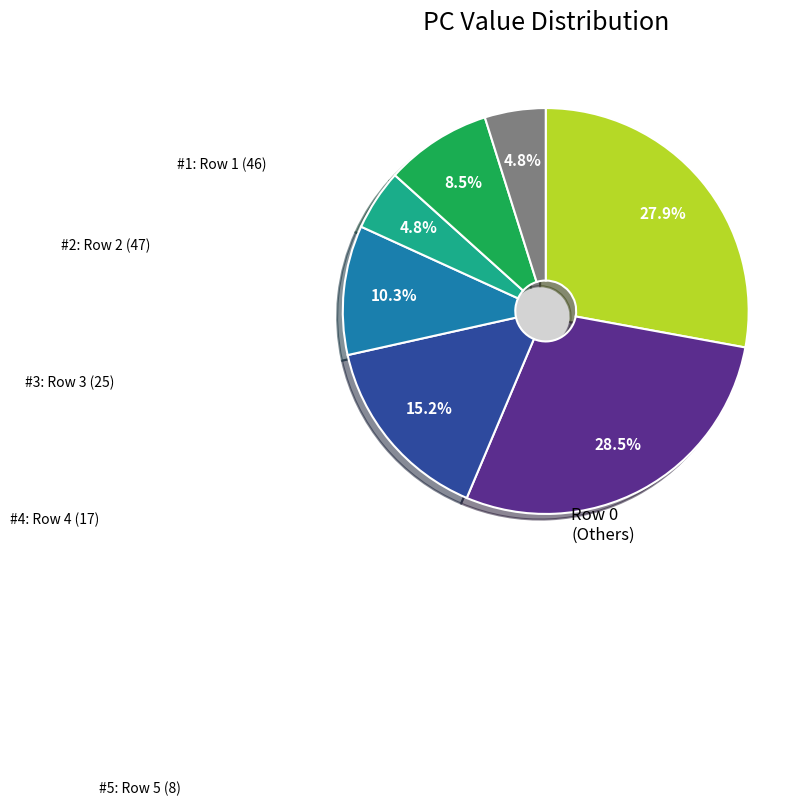

Is there any slice that represents more than half of the pie?

No